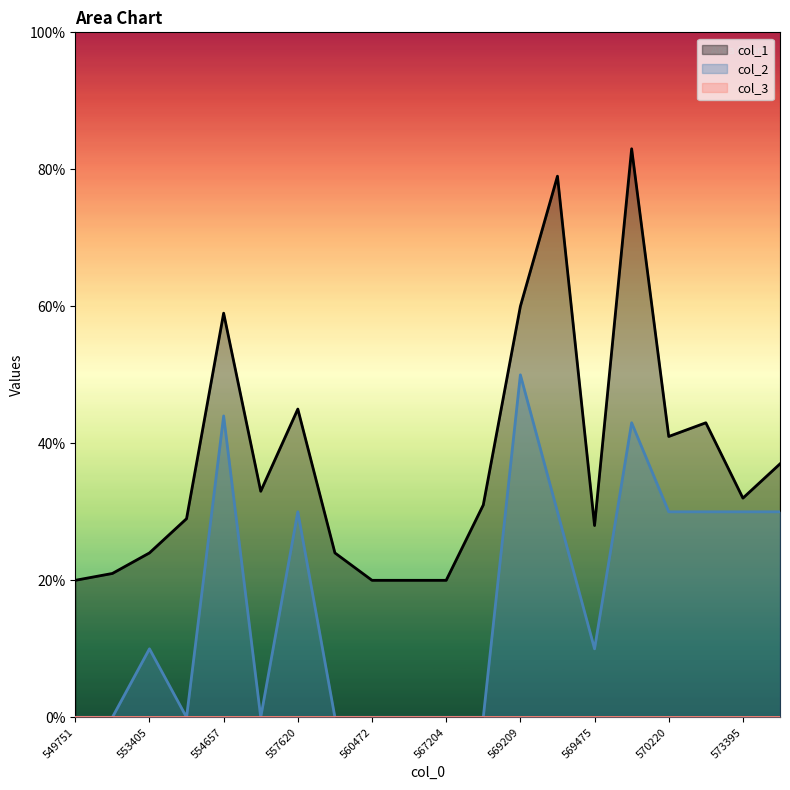

What is the difference between the col_1 values at 554657 and 575683?

22